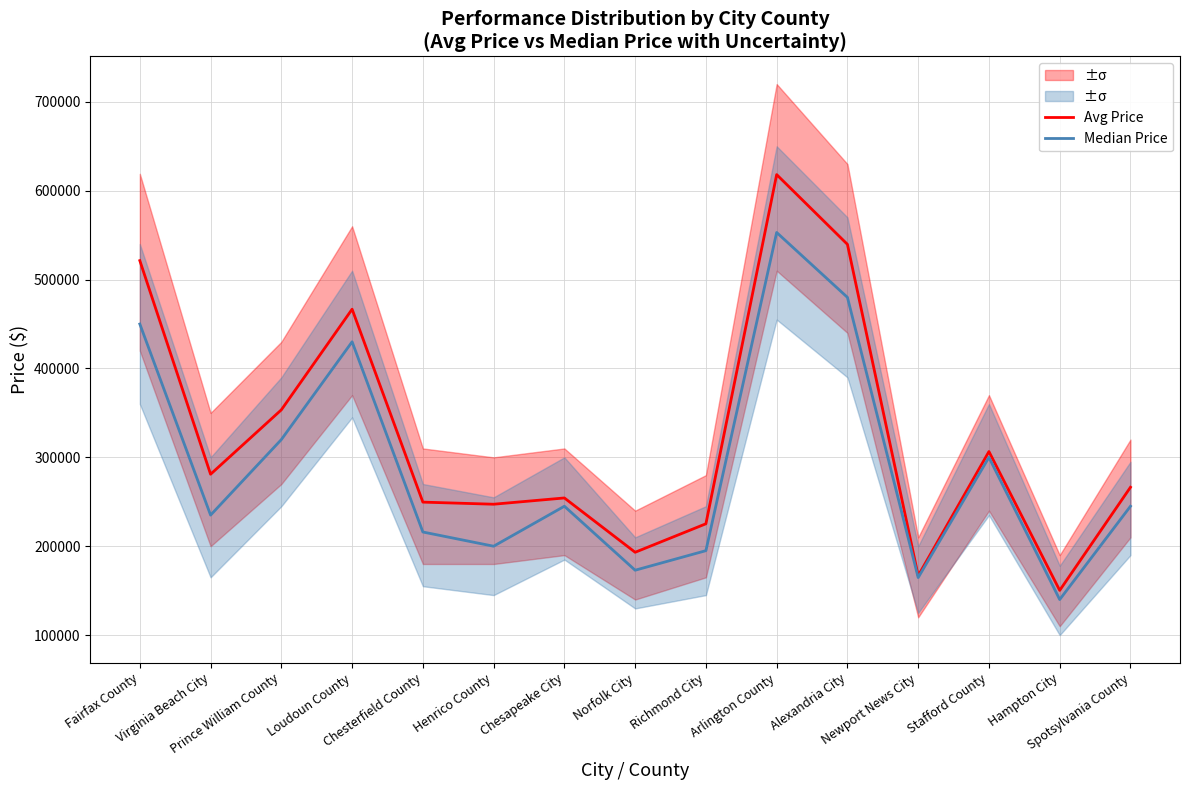

What is the minimum value shown in the chart?

140000.0